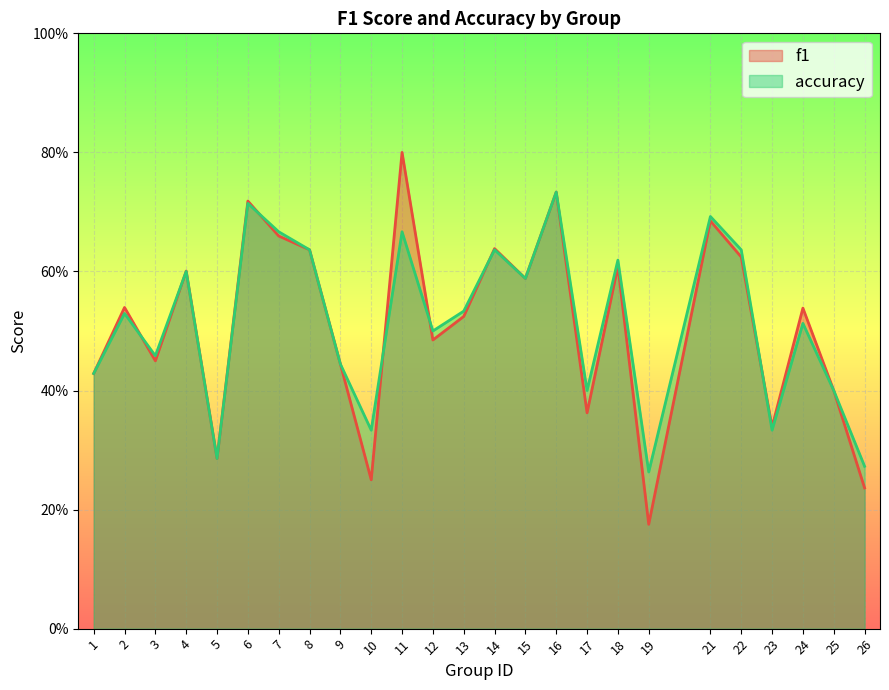

Is the value of f1 at 22 greater than the value of accuracy at 9?

Yes